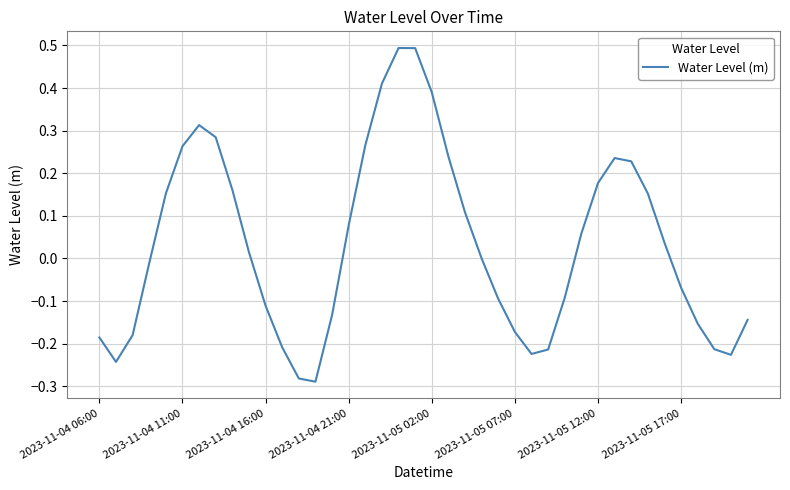

What is the greatest value displayed?

0.5